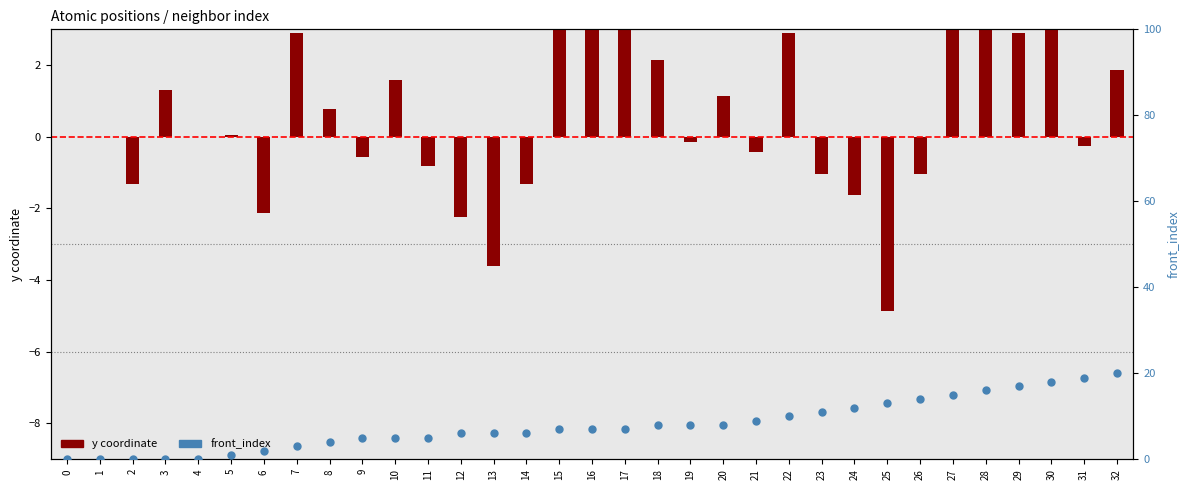

Which series reaches the minimum Y coordinate?

y coordinate